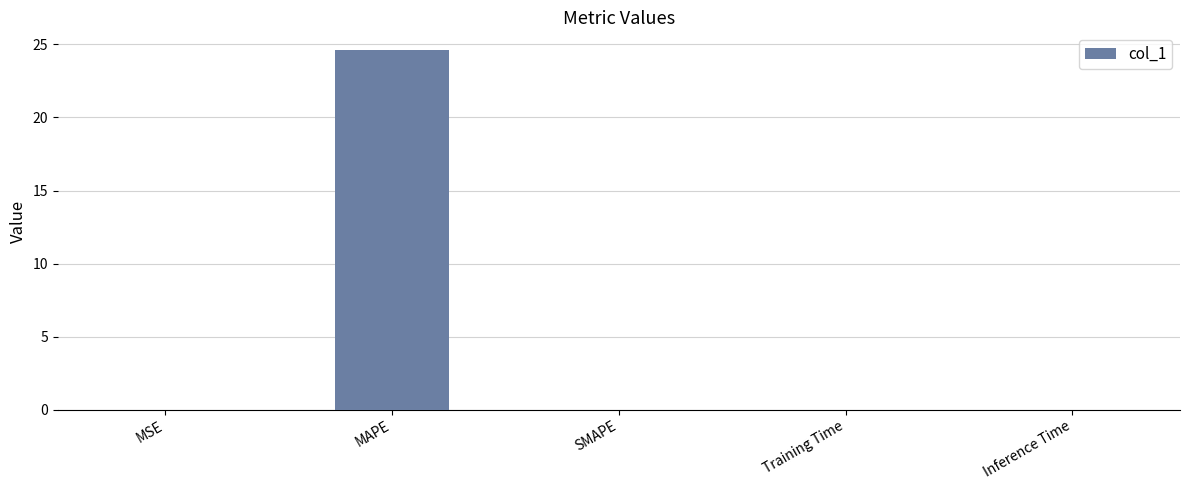

At which category does the chart reach its peak across all series?

MAPE